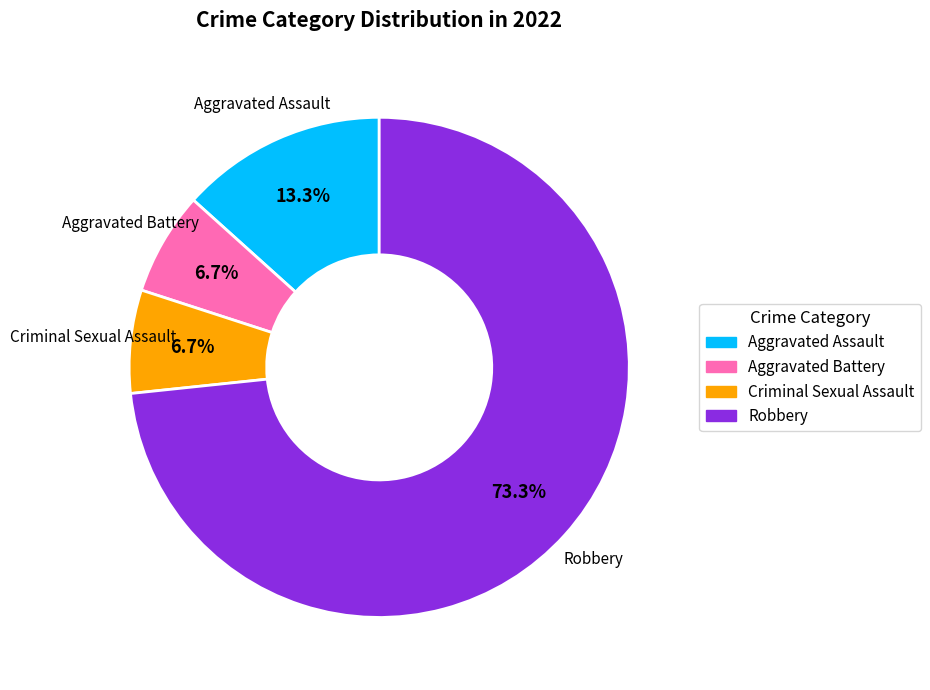

Approximately how many times larger is the value at Aggravated Assault compared to Robbery?

0.2